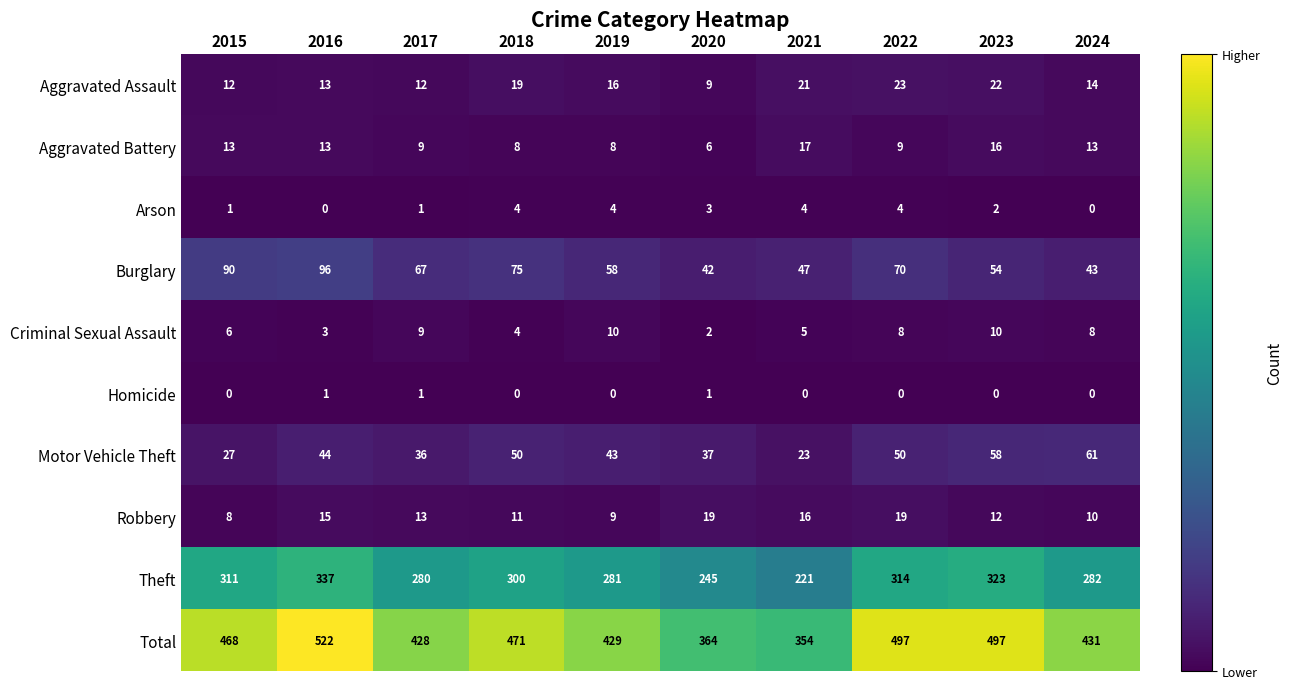

What is the sum of the Total values at 2024 and 2017?

859